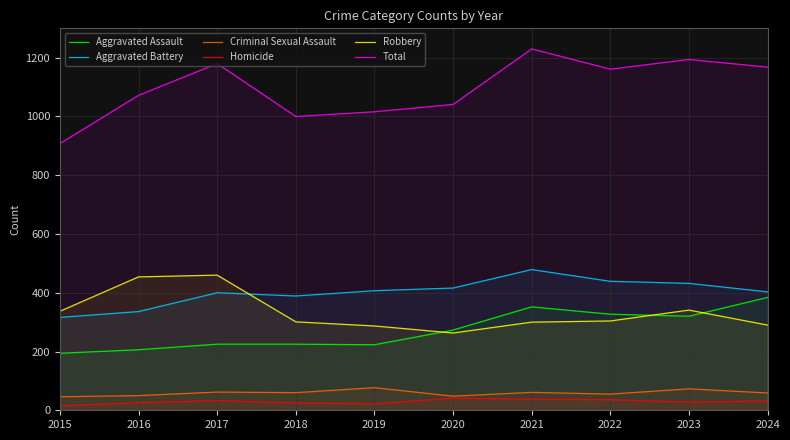

What is the highest value of the Aggravated Assault series?

384